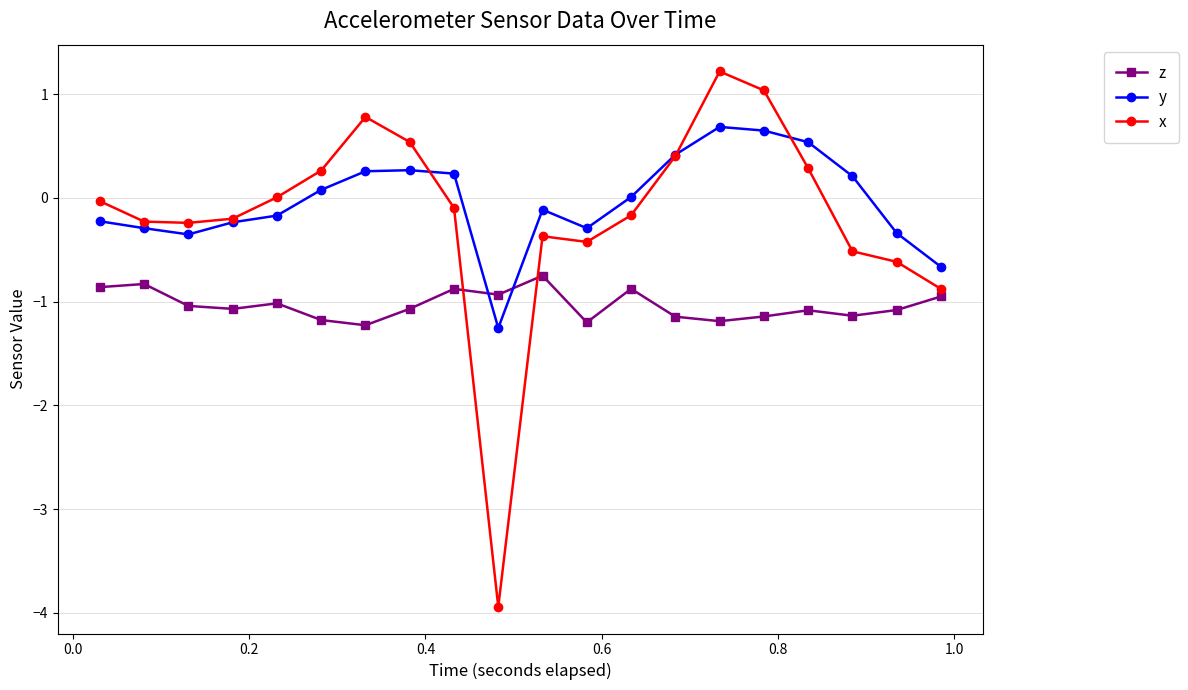

True or false: y has more than 2 points higher than both neighbors.

True